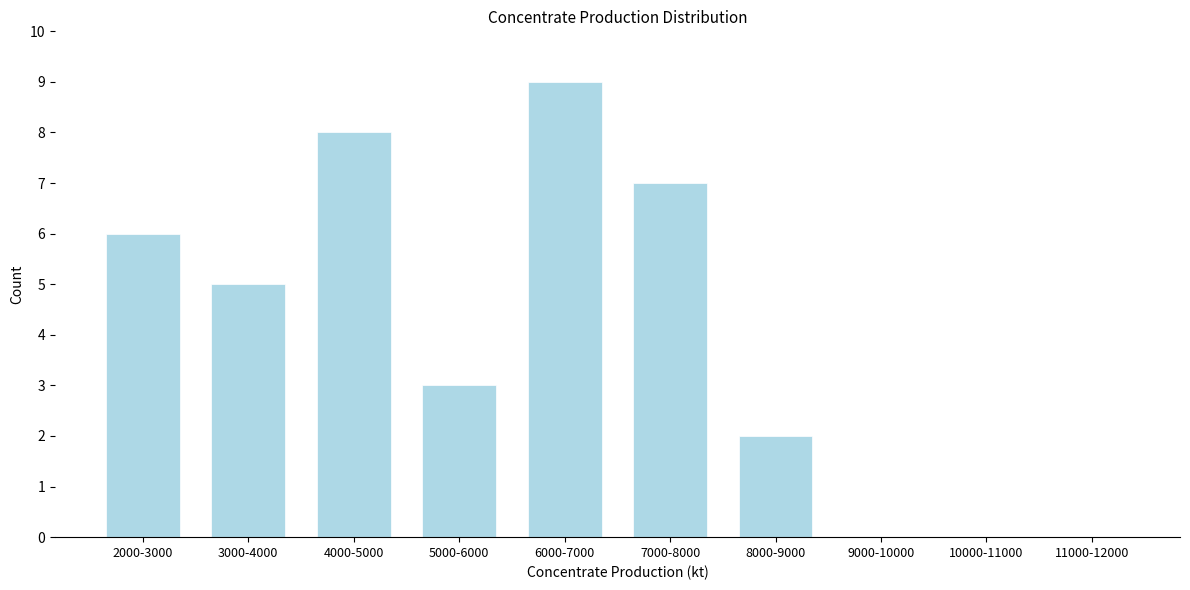

Reading right to left, transcribe all the data shown in this chart.

11000-12000=0	10000-11000=0	9000-10000=0	8000-9000=2	7000-8000=7	6000-7000=9	5000-6000=3	4000-5000=8	3000-4000=5	2000-3000=6